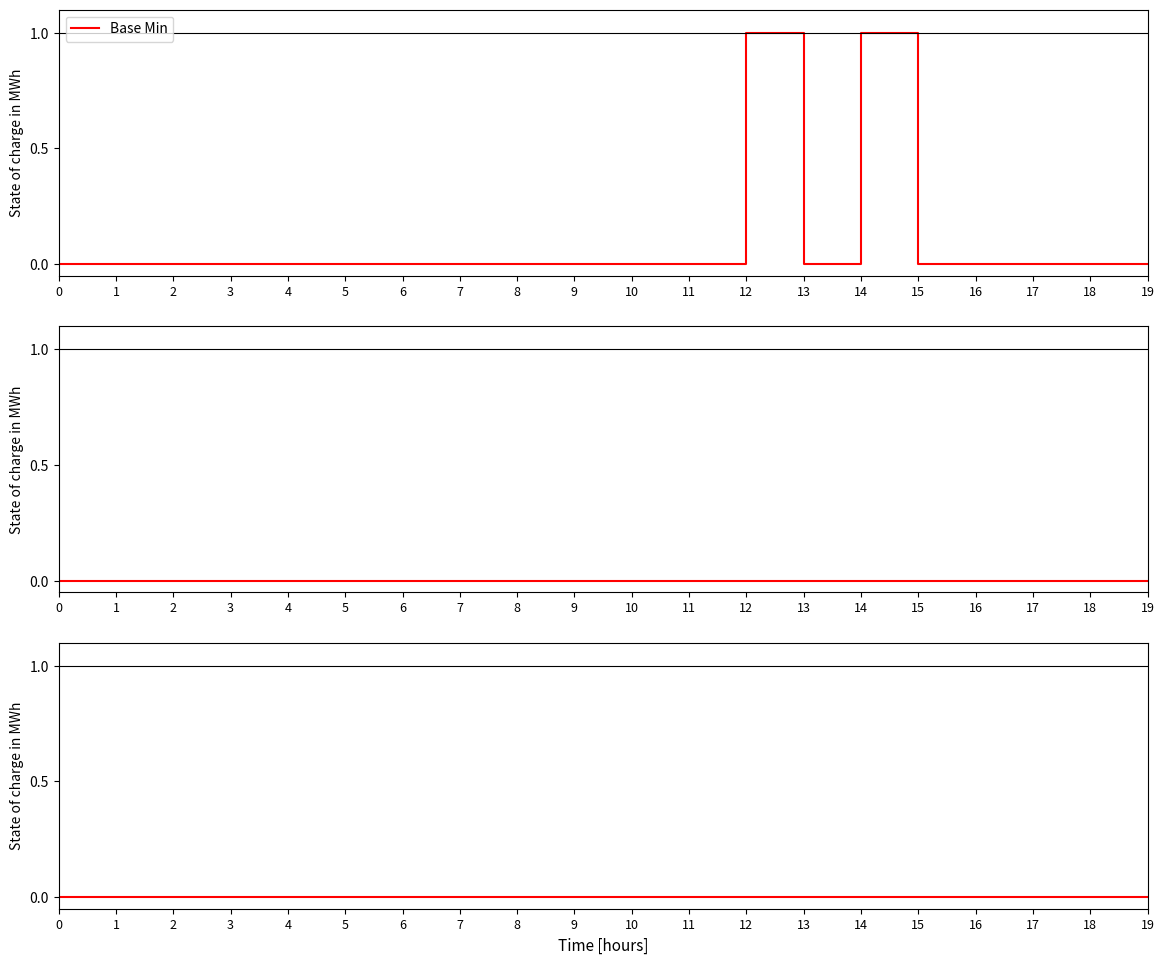

Reading right to left, extract all data points from this chart.

Base Min: 0	0	0	0	0	1	0	1	0	0	0	0	0	0	0	0	0	0	0	0
Min: 0	0	0	0	0	0	0	0	0	0	0	0	0	0	0	0	0	0	0	0
Min (alt): 0	0	0	0	0	0	0	0	0	0	0	0	0	0	0	0	0	0	0	0